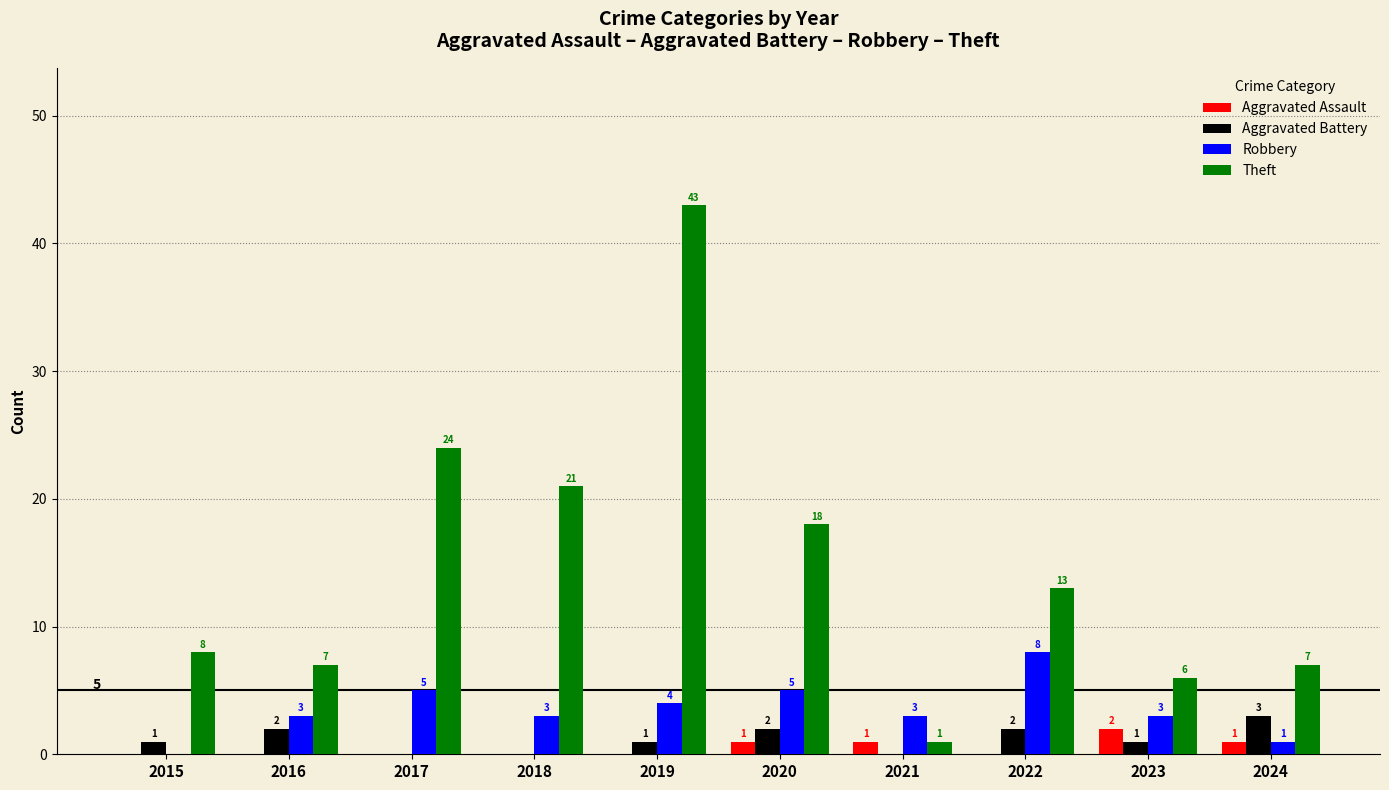

True or false: Aggravated Assault has a value of 2 at 2023.

True